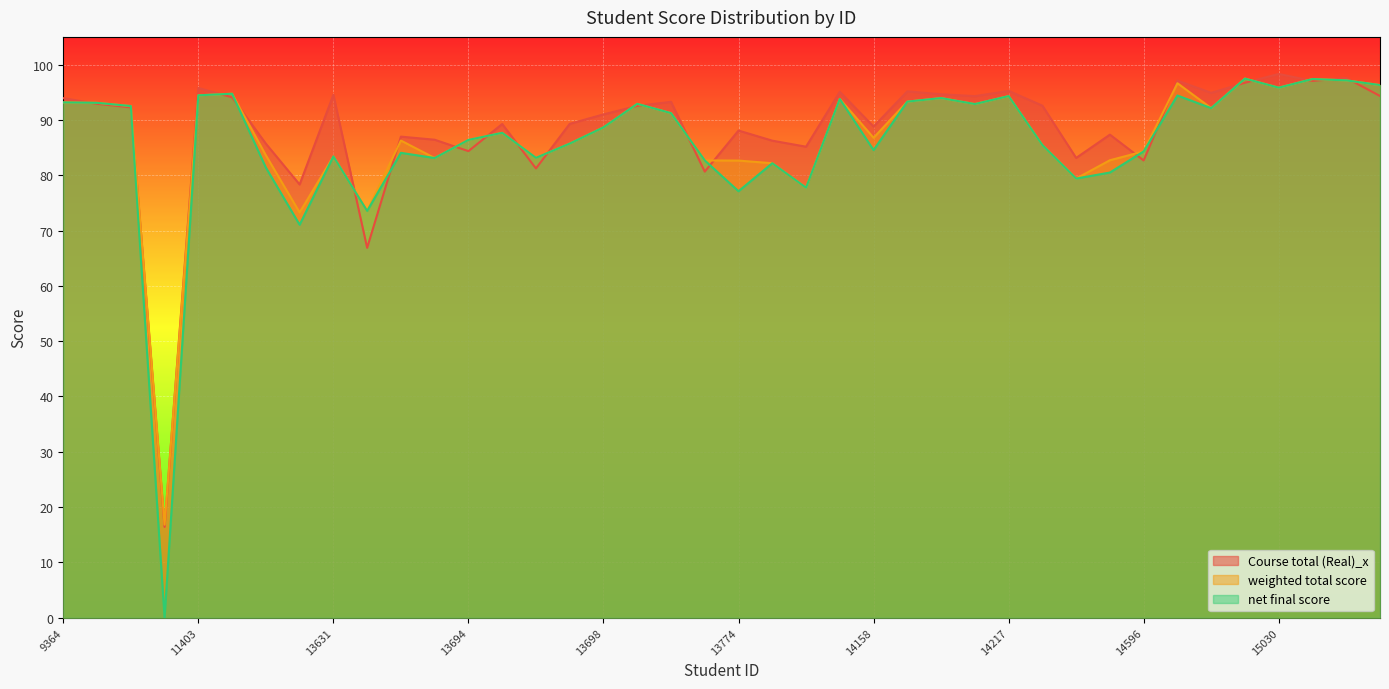

What is the sum of the net final score values at 13765 and 14172?

176.0